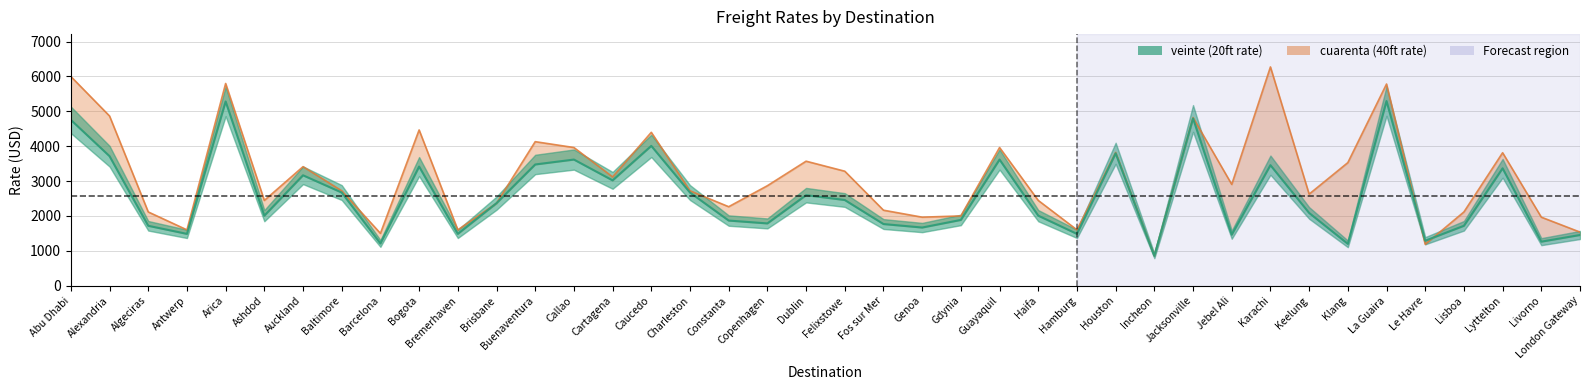

True or false: veinte has more than 2 interior local peaks.

True